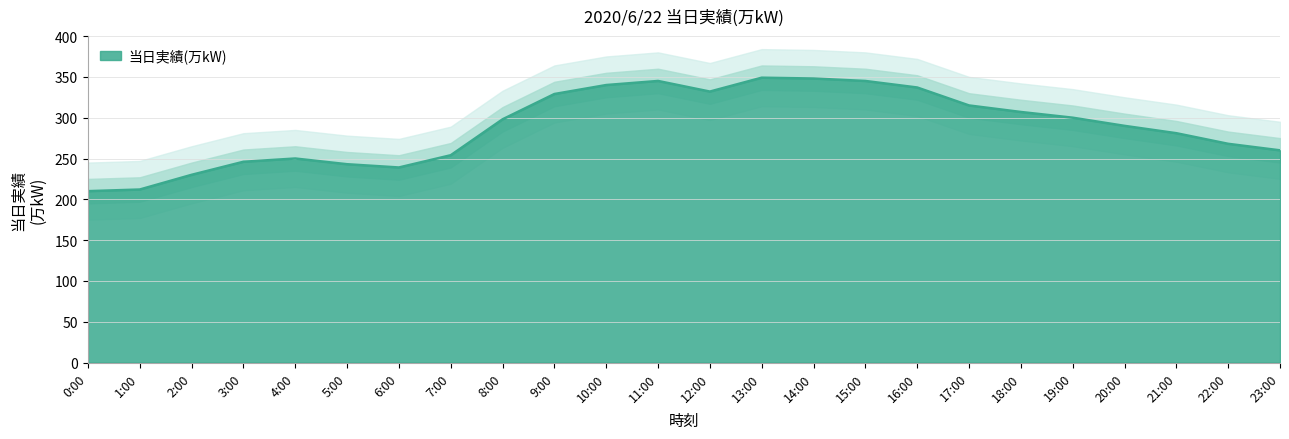

Reading left to right, extract all data points from this chart.

210	212	230	246	250	243	239	254	298	329	340	345	332	349	348	345	337	315	307	300	290	281	268	260